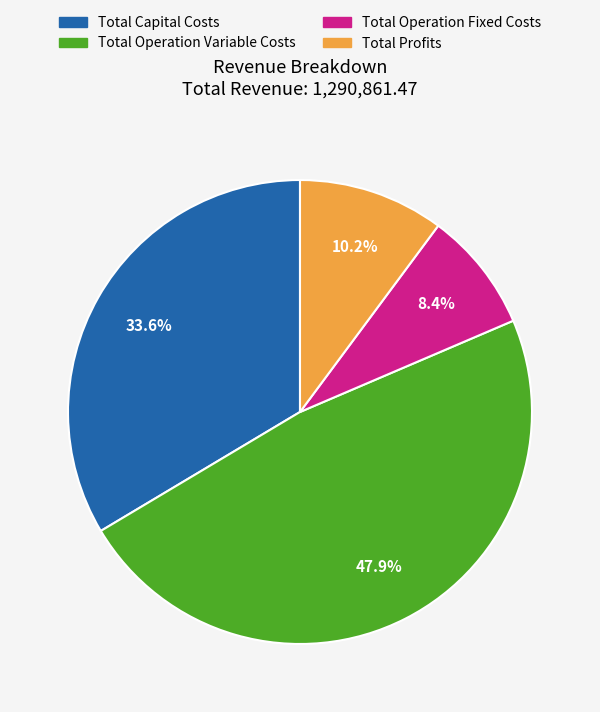

True or false: Total Operation Variable Costs accounts for 48% of the total.

True